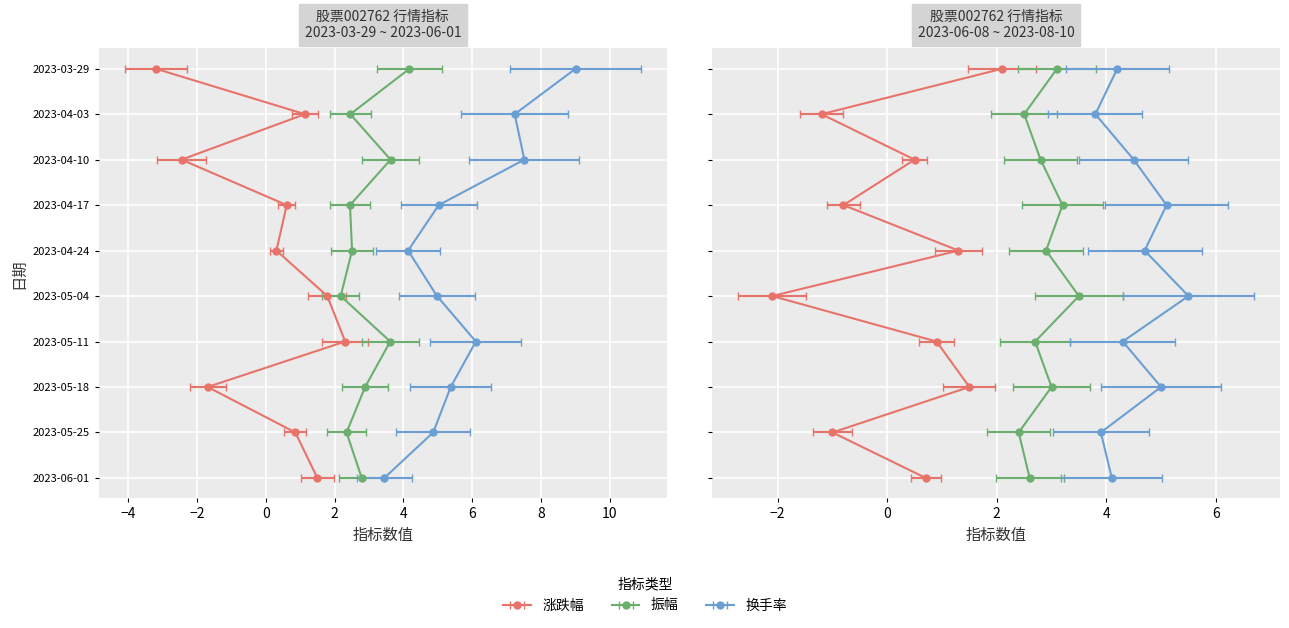

What position from the left is 2023-06-22?

13